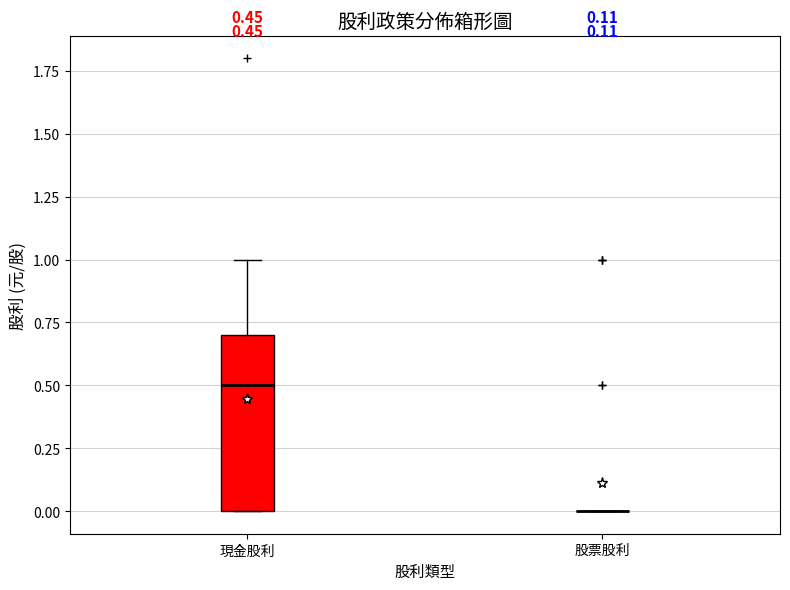

Which box is the tallest, from its lower edge to its upper edge?

現金股利